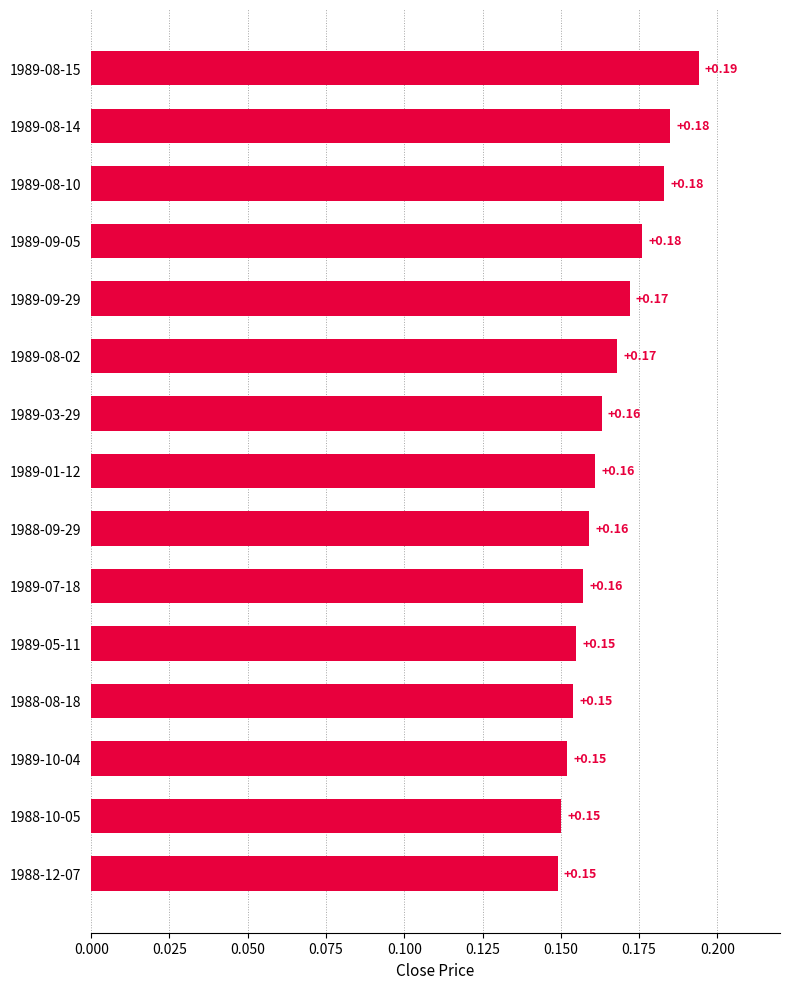

What is the sum of all values?

2.5